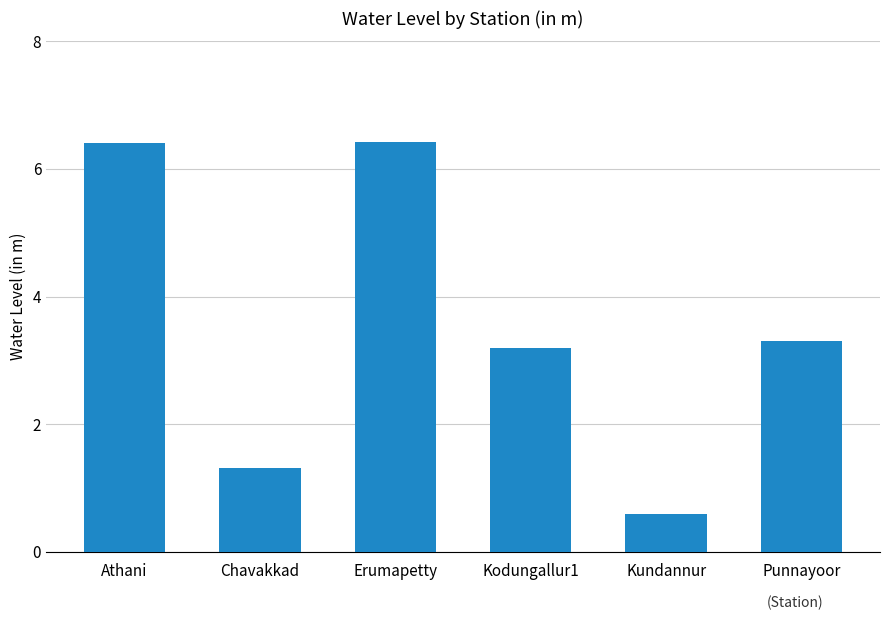

Is it true that the value at Erumapetty is 6.4?

True